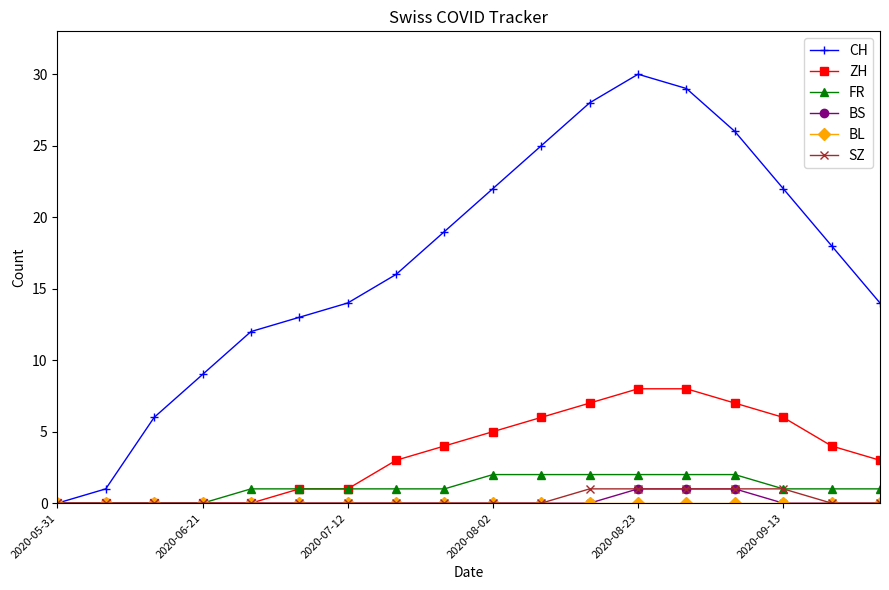

Does the chart display data point markers on the line(s)?

Yes